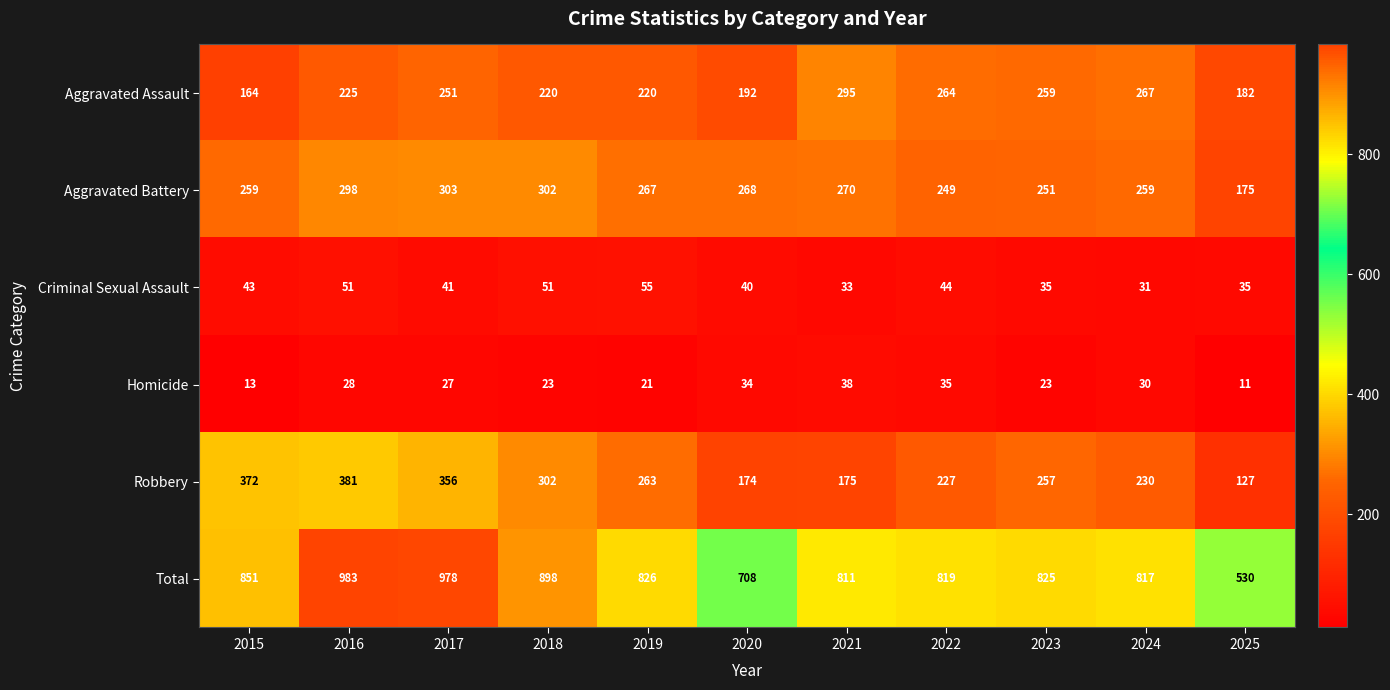

At which label is Total closest to 756?

2020